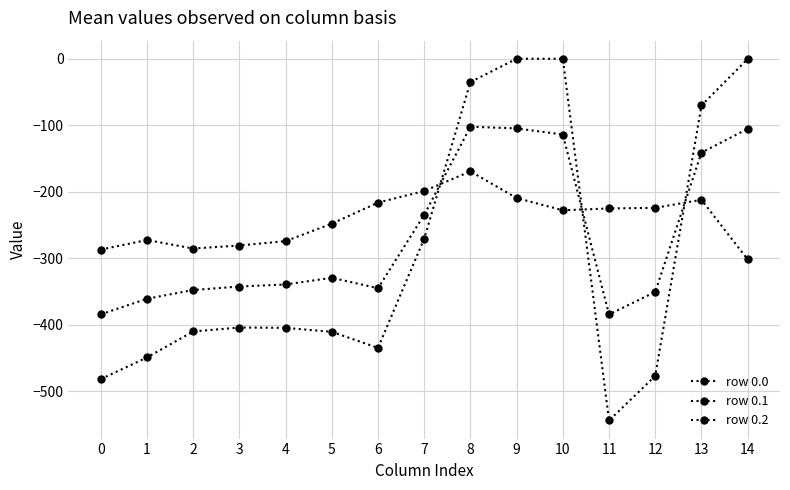

What is the value of the row 0.0 point at the 8th from the left?

-270.7